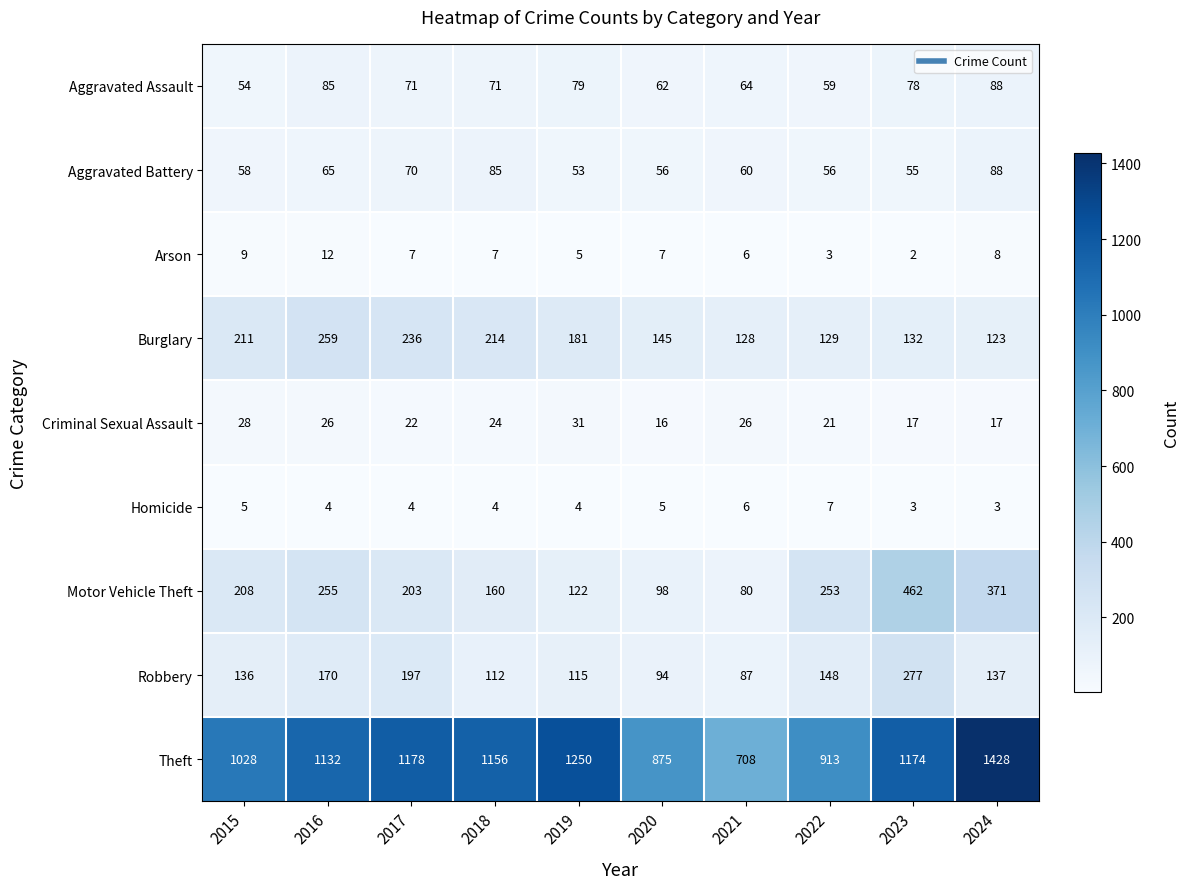

What is the sum of the Burglary values at 2023 and 2016?

391